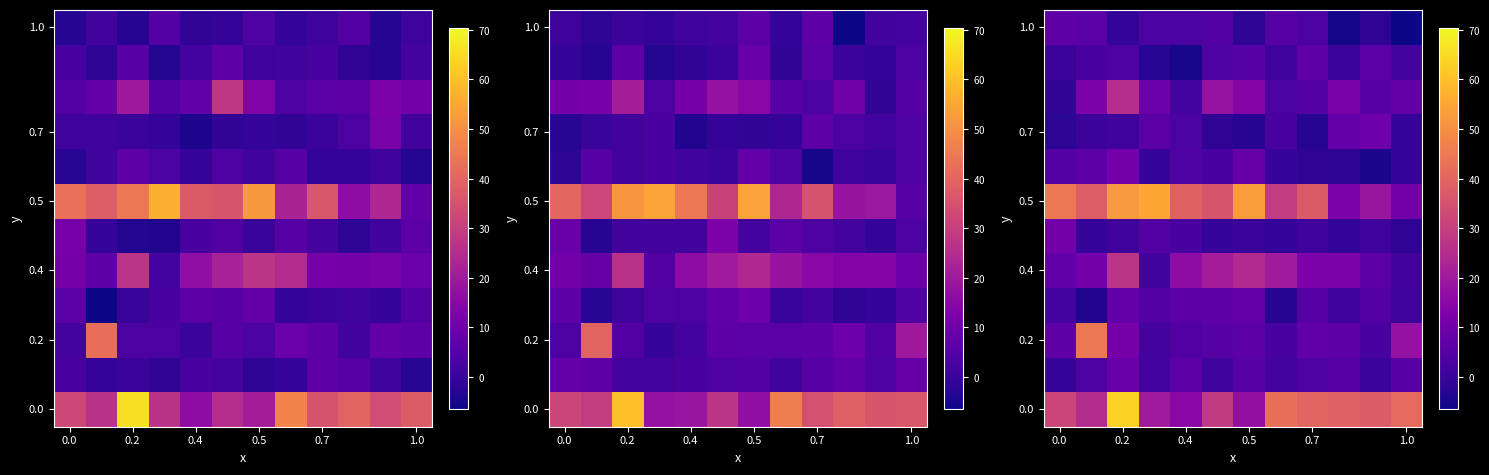

What is the greatest value displayed?

63.3